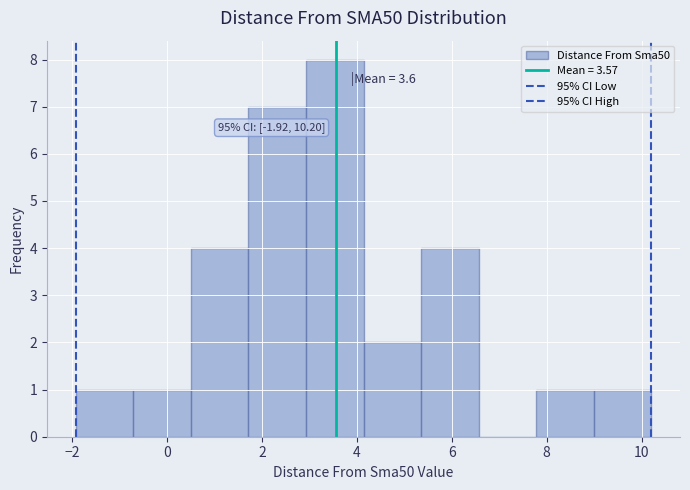

Over which range of the x-axis is the bar tallest?

3.0 to 4.2